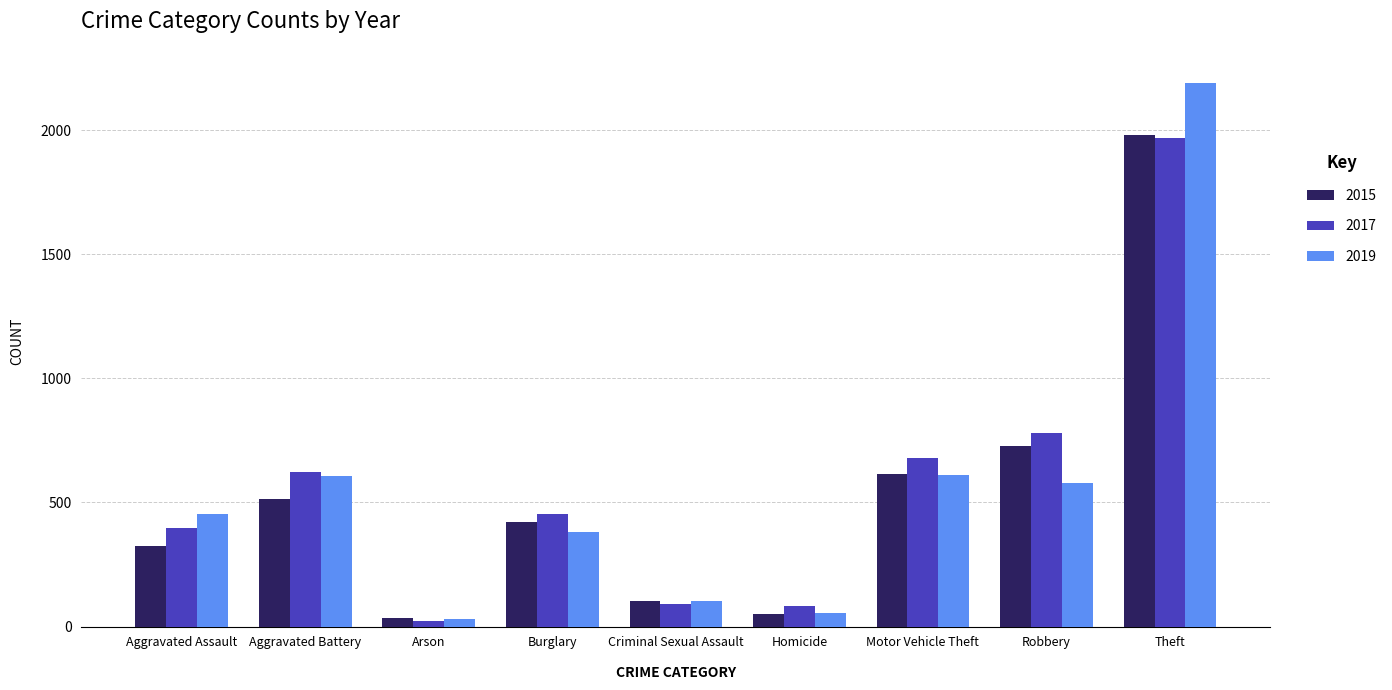

What position from the left is Aggravated Assault?

1